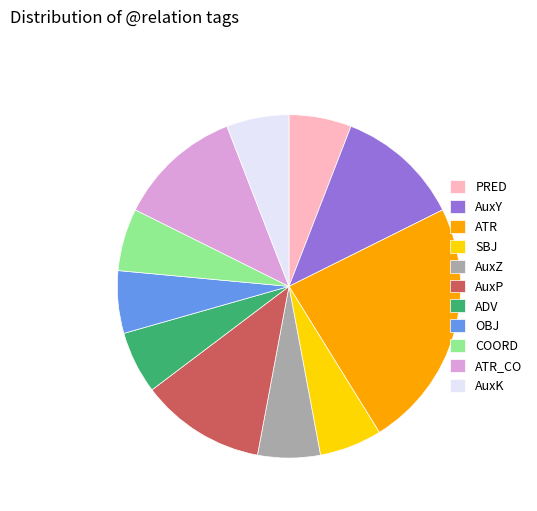

Does AuxZ account for over 50% of the chart?

No